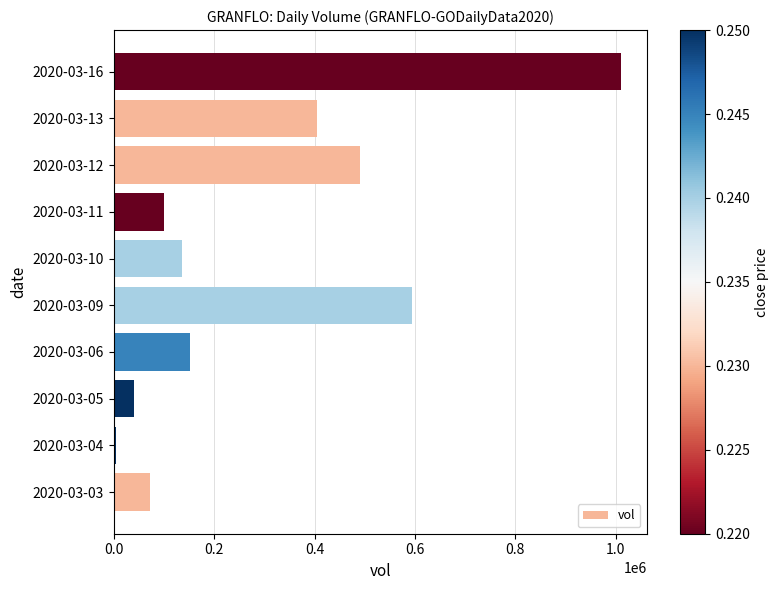

What is the average value?

300730